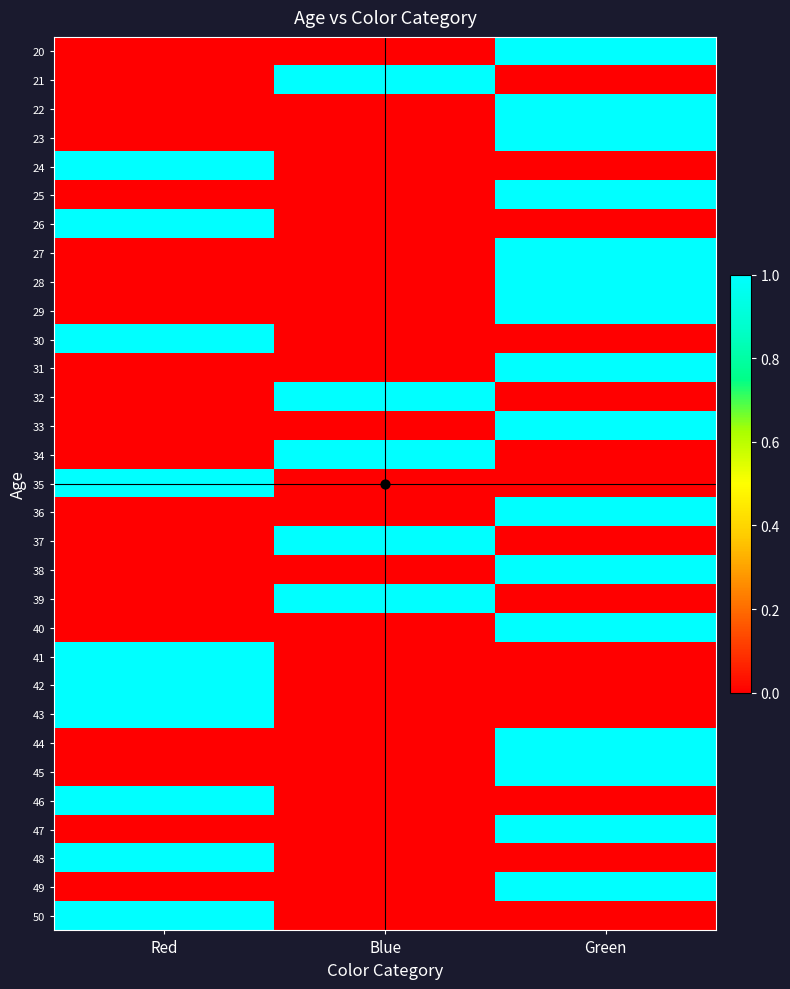

List the series in order of their peak value, lowest first.

20, 21, 22, 23, 24, 25, 26, 27, 28, 29, 30, 31, 32, 33, 34, 35, 36, 37, 38, 39, 40, 41, 42, 43, 44, 45, 46, 47, 48, 49, 50